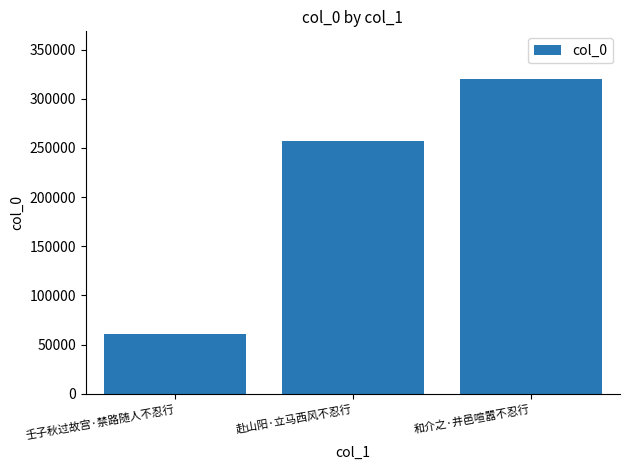

What is the difference between the maximum and minimum values?

260196